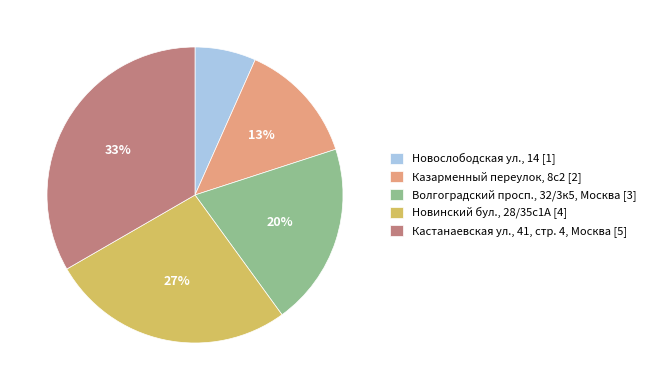

Does any single category account for the majority?

No